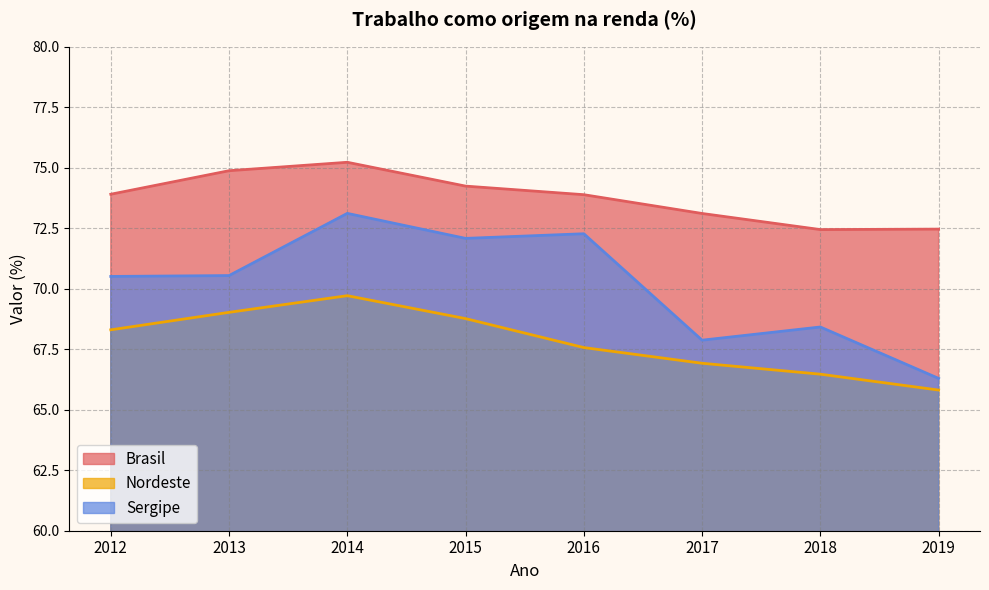

Where is the first local minimum for Brasil?

2018